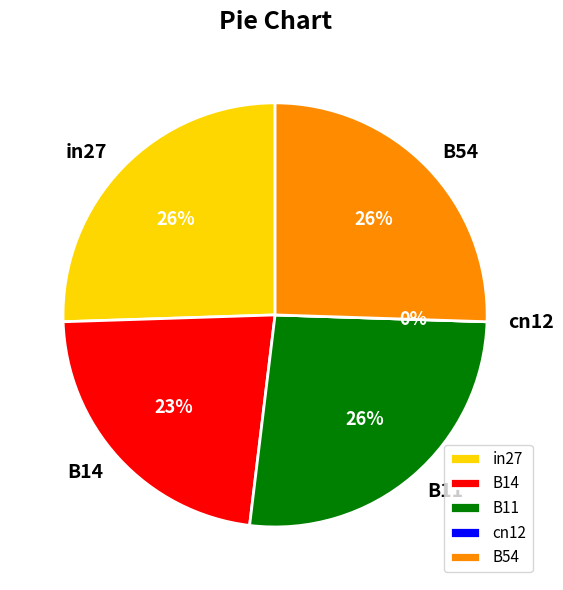

Is it true that cn12 is 5% of the pie?

False